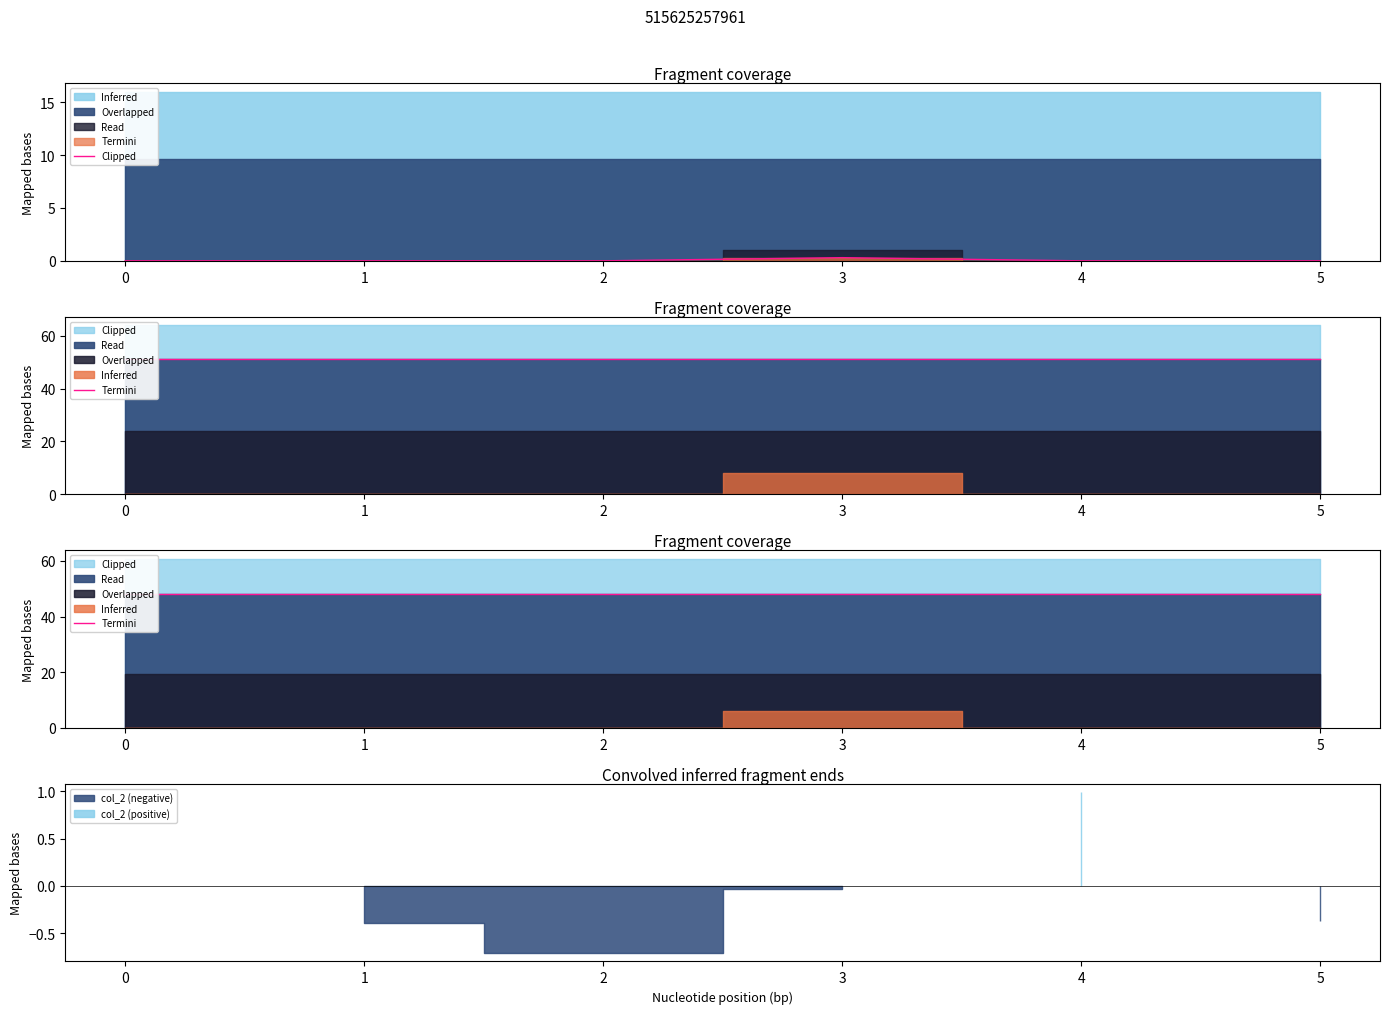

List the labels in order of value, largest first.

3, 0, 1, 2, 4, 5